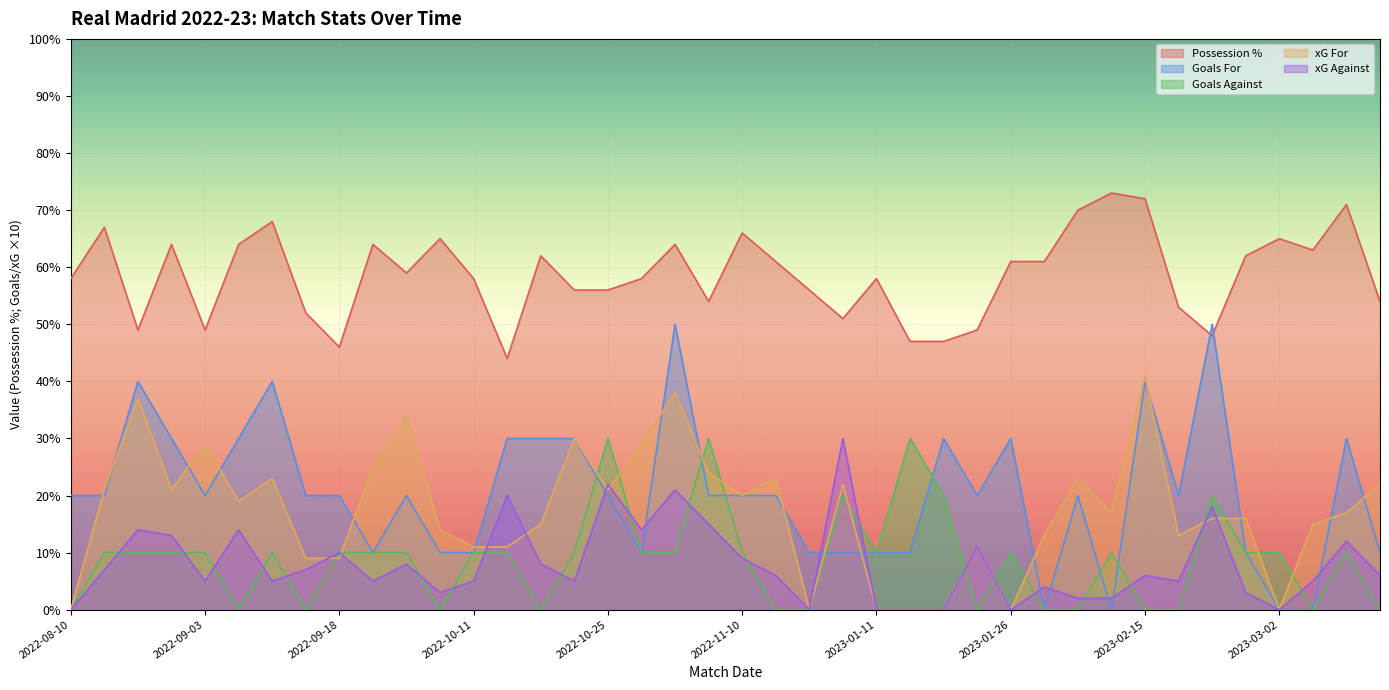

How many positive values does the Goals For series have?

36